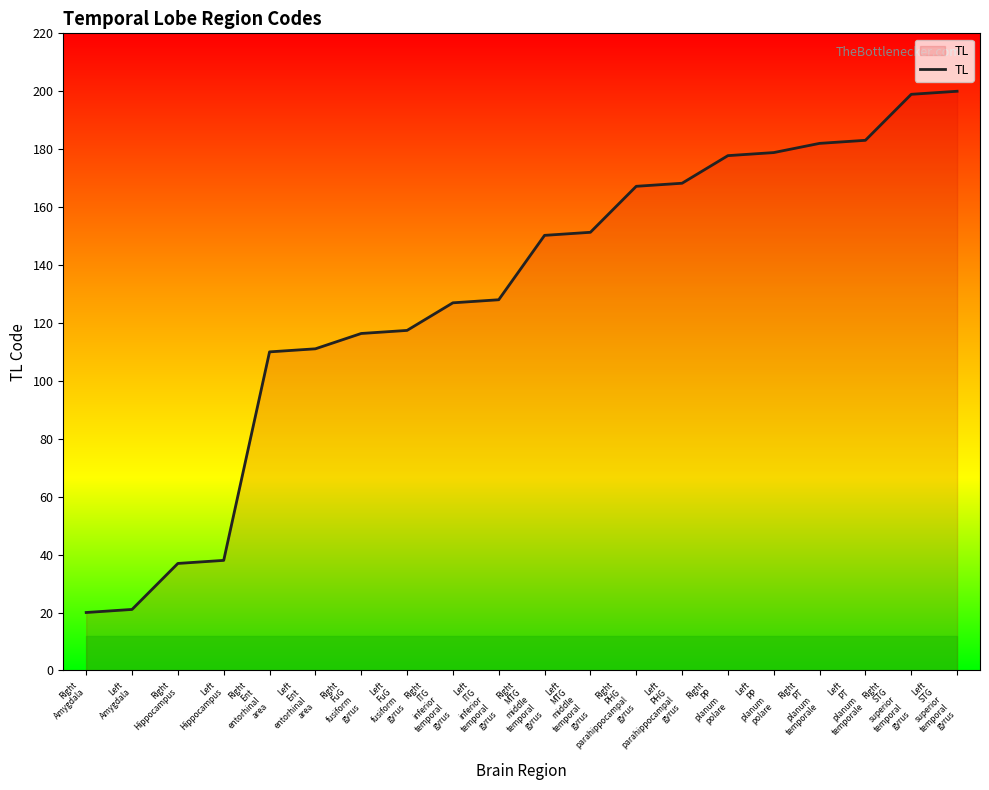

What is the average value?

129.2